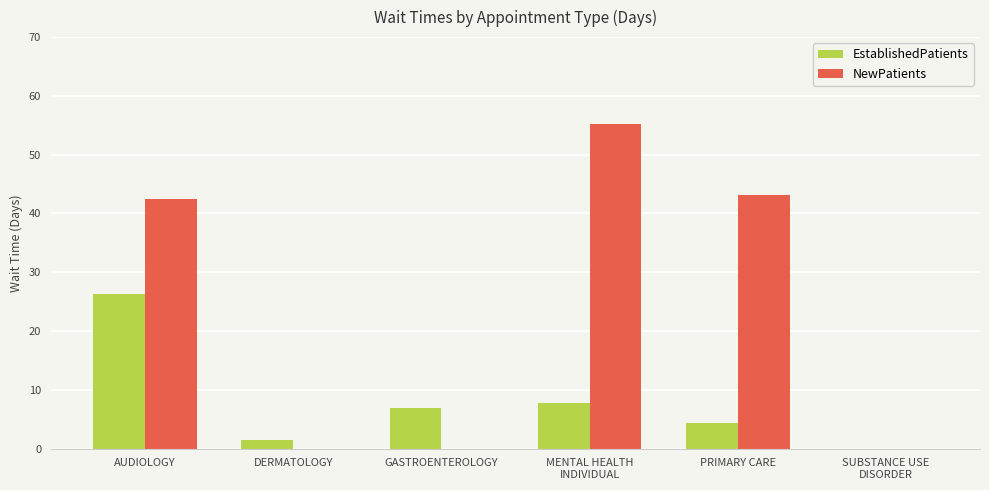

Is it true that EstablishedPatients equals 26.3 at AUDIOLOGY?

True